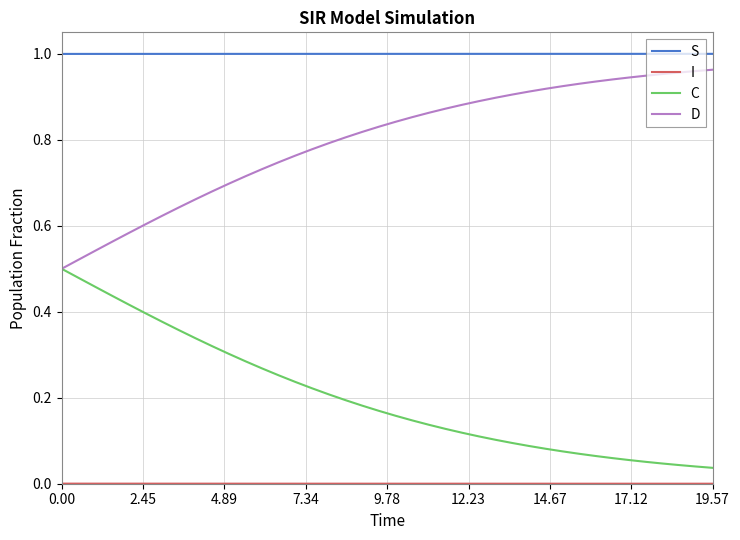

Which series has the largest total across all categories?

S